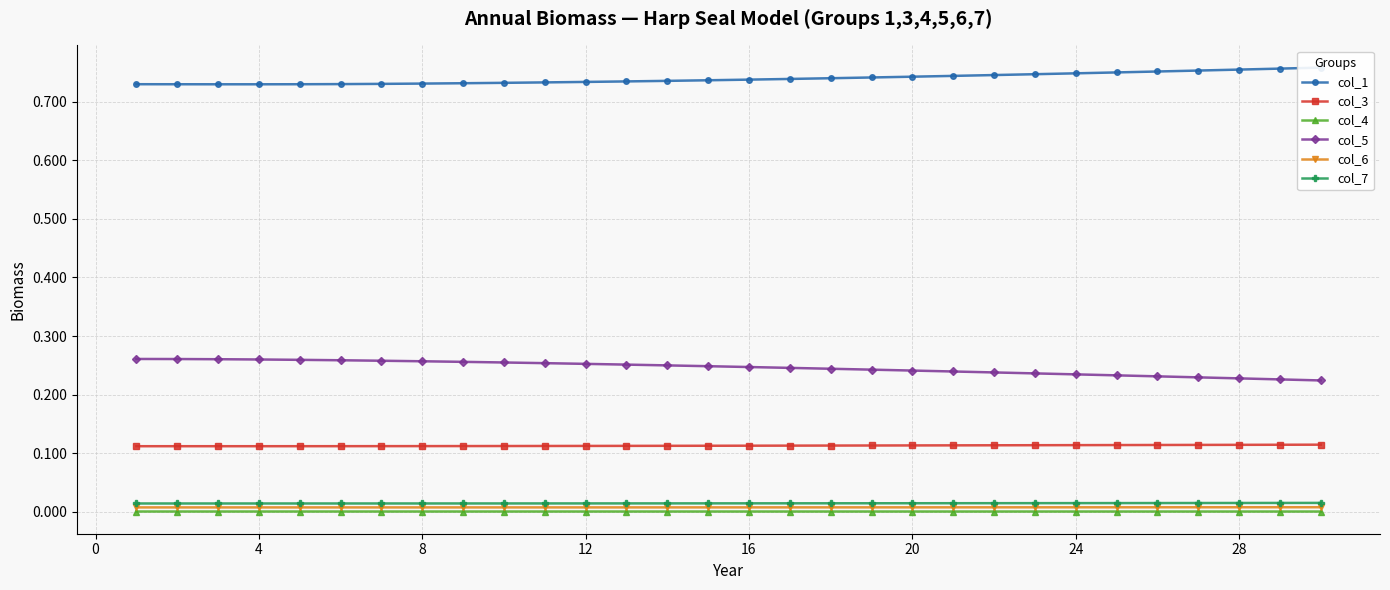

True or false: col_6 and col_5 cross at least once.

False